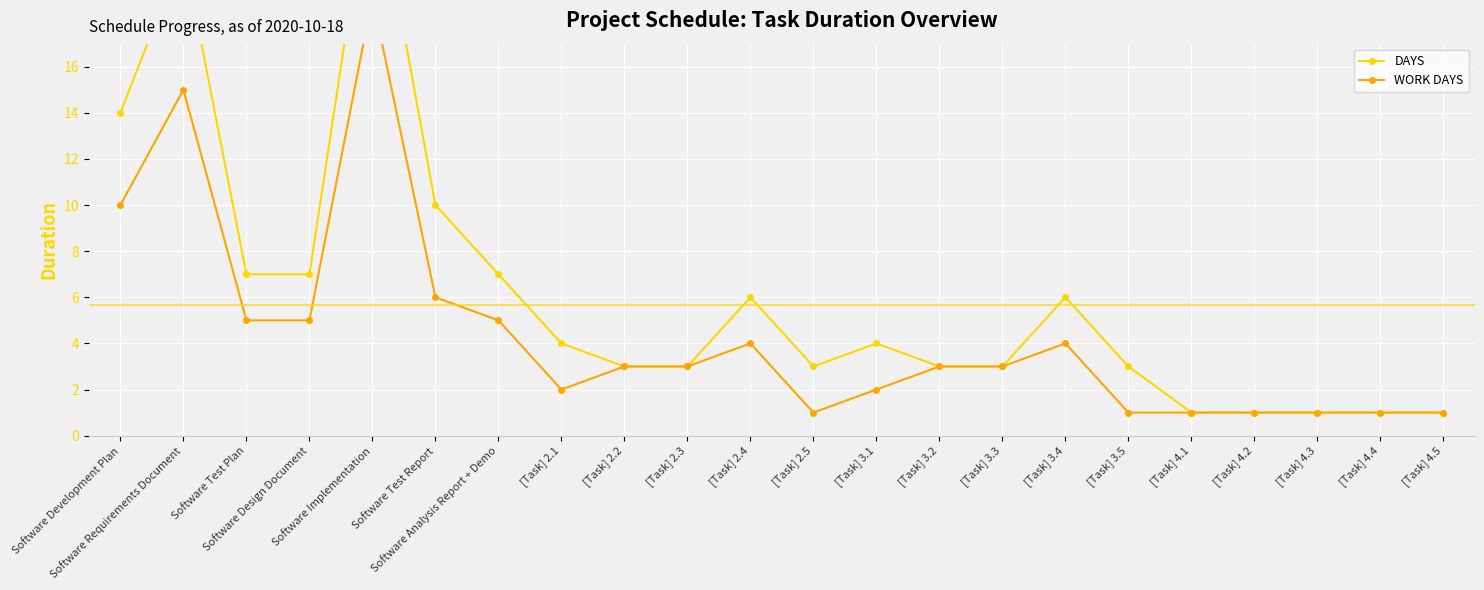

Reading left to right, what are all the values shown in this chart?

DAYS: Software Development Plan=14	Software Requirements Document=21	Software Test Plan=7	Software Design Document=7	Software Implementation=25	Software Test Report=10	Software Analysis Report + Demo=7	[Task] 2.1=4	[Task] 2.2=3	[Task] 2.3=3	[Task] 2.4=6	[Task] 2.5=3	[Task] 3.1=4	[Task] 3.2=3	[Task] 3.3=3	[Task] 3.4=6	[Task] 3.5=3	[Task] 4.1=1	[Task] 4.2=1	[Task] 4.3=1	[Task] 4.4=1	[Task] 4.5=1
WORK DAYS: Software Development Plan=10	Software Requirements Document=15	Software Test Plan=5	Software Design Document=5	Software Implementation=19	Software Test Report=6	Software Analysis Report + Demo=5	[Task] 2.1=2	[Task] 2.2=3	[Task] 2.3=3	[Task] 2.4=4	[Task] 2.5=1	[Task] 3.1=2	[Task] 3.2=3	[Task] 3.3=3	[Task] 3.4=4	[Task] 3.5=1	[Task] 4.1=1	[Task] 4.2=1	[Task] 4.3=1	[Task] 4.4=1	[Task] 4.5=1